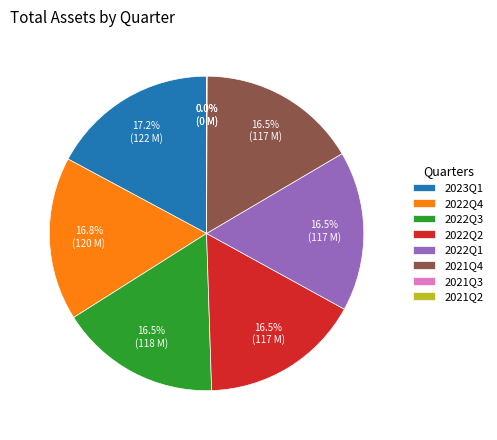

How much of the chart is everything except 2021Q4?

83.5%